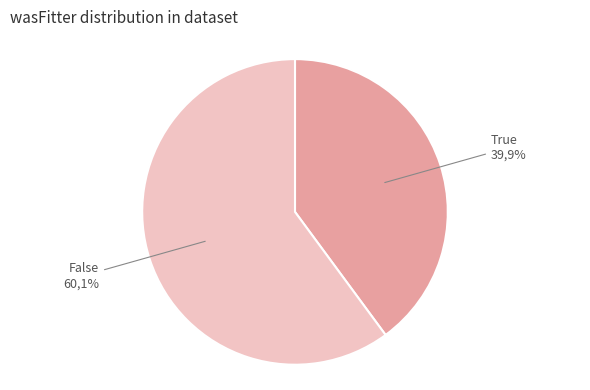

Rank the categories by value from lowest to highest.

True, False